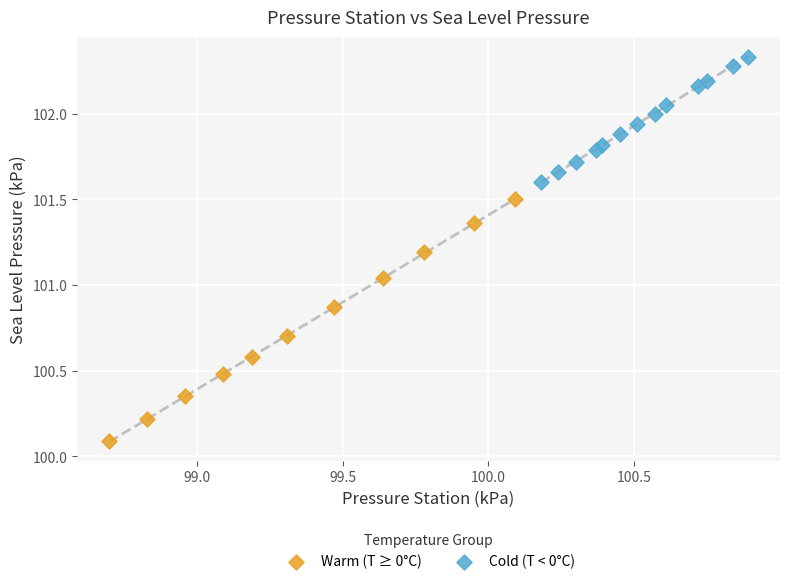

What are all the series names shown in the legend?

Warm (T ≥ 0°C), Cold (T < 0°C)